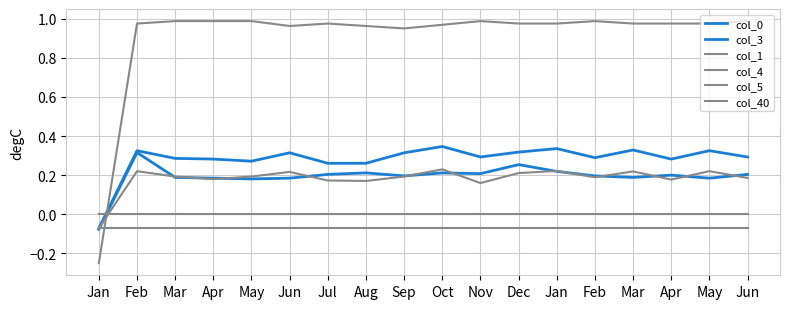

Where do col_4 and col_1 first cross each other?

Jan and Feb